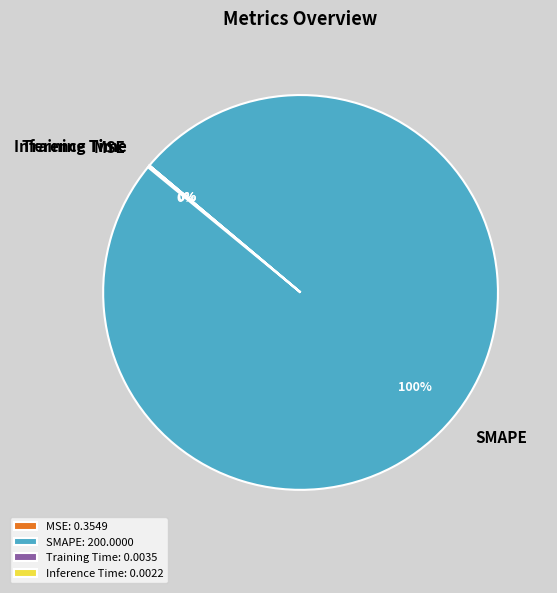

To the nearest percent, what is the difference between the largest and smallest slice percentages?

100%